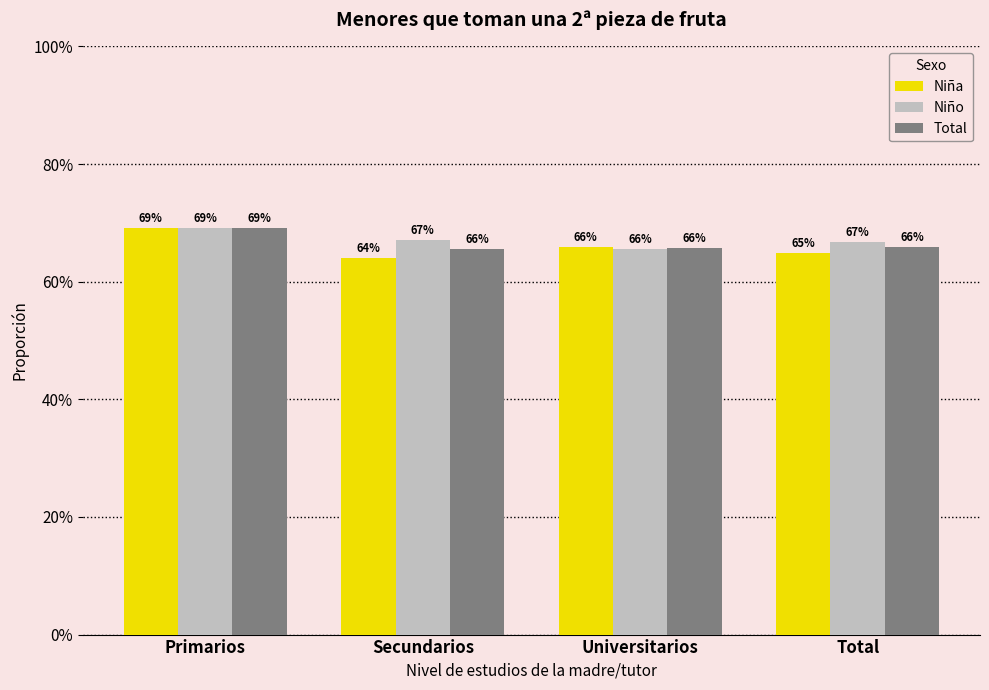

Reading left to right, extract all data points from this chart.

Niña: Primarios=0.7	Secundarios=0.6	Universitarios=0.7	Total=0.6
Niño: Primarios=0.7	Secundarios=0.7	Universitarios=0.7	Total=0.7
Total: Primarios=0.7	Secundarios=0.7	Universitarios=0.7	Total=0.7